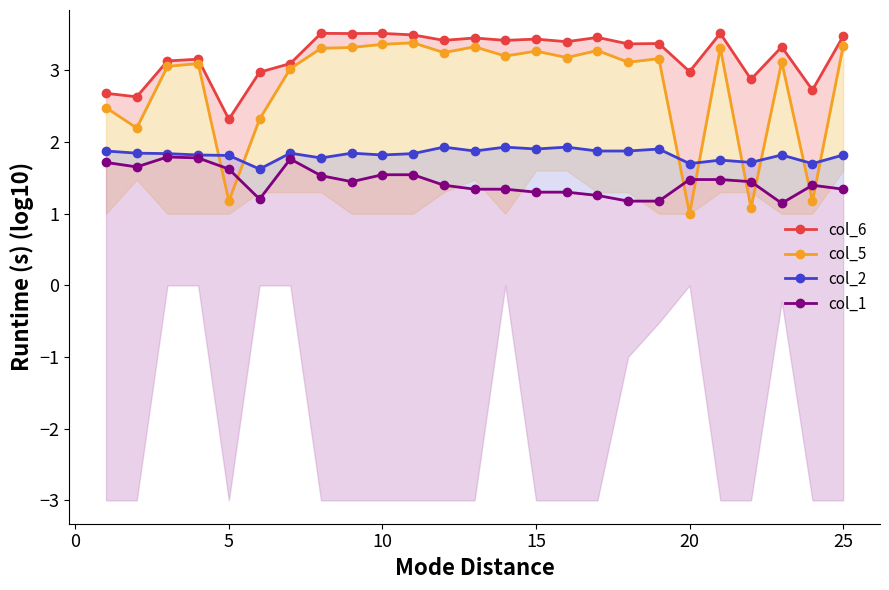

List the series in order of their overall mean, highest first.

col_6, col_5, col_2, col_1